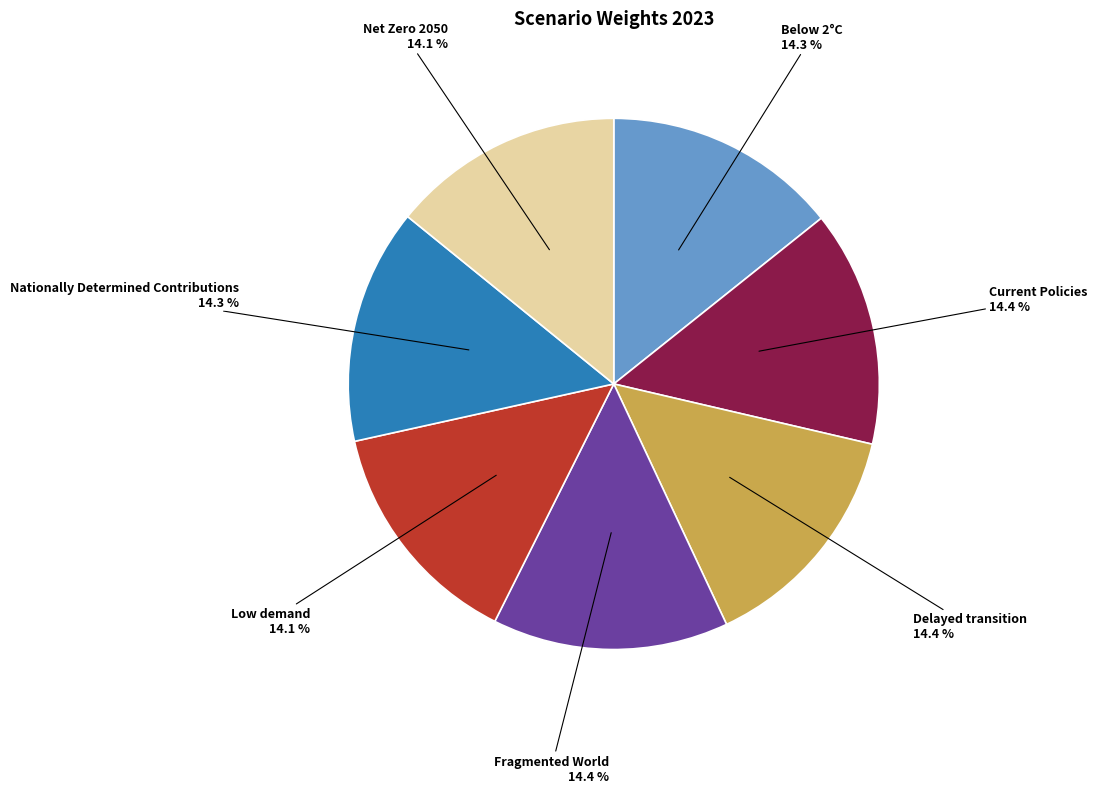

Does any single category account for the majority?

No